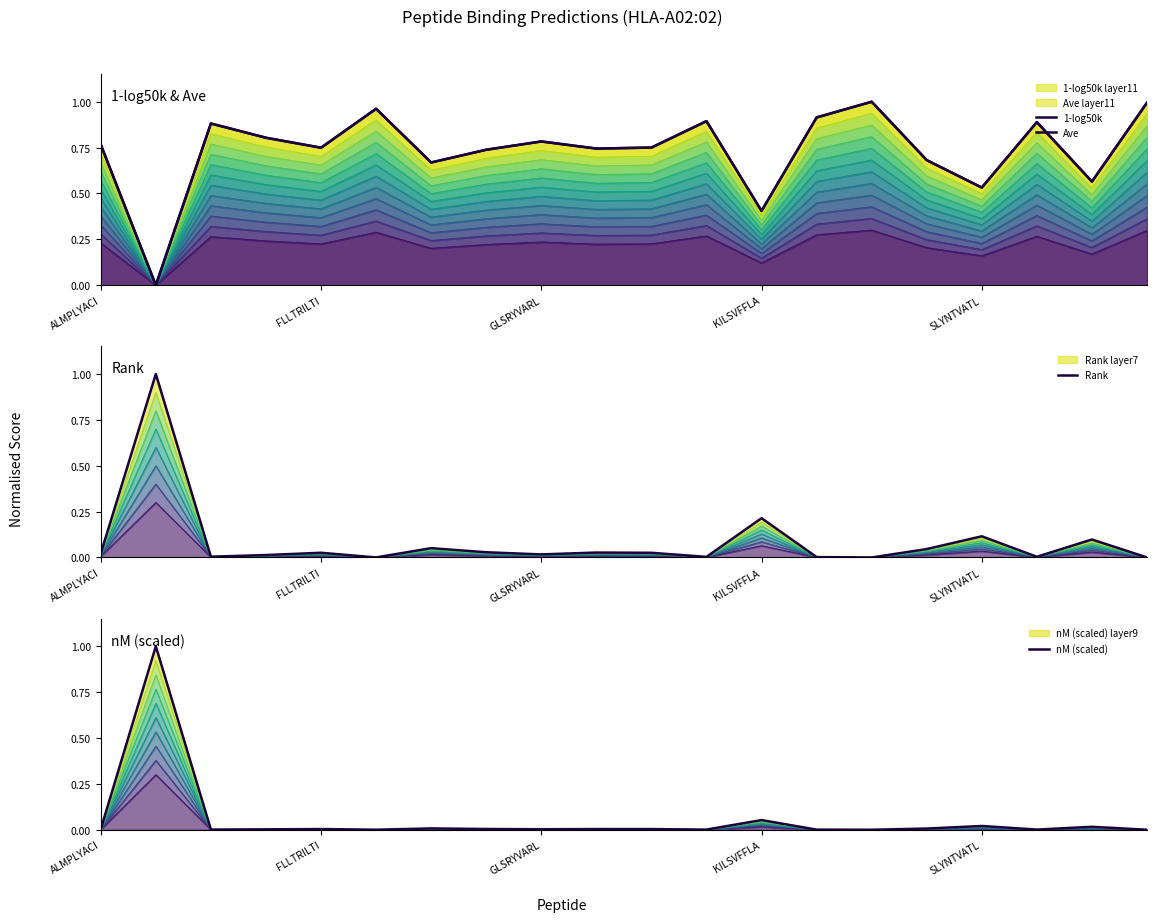

Which series has the largest total across all categories?

1-log50k